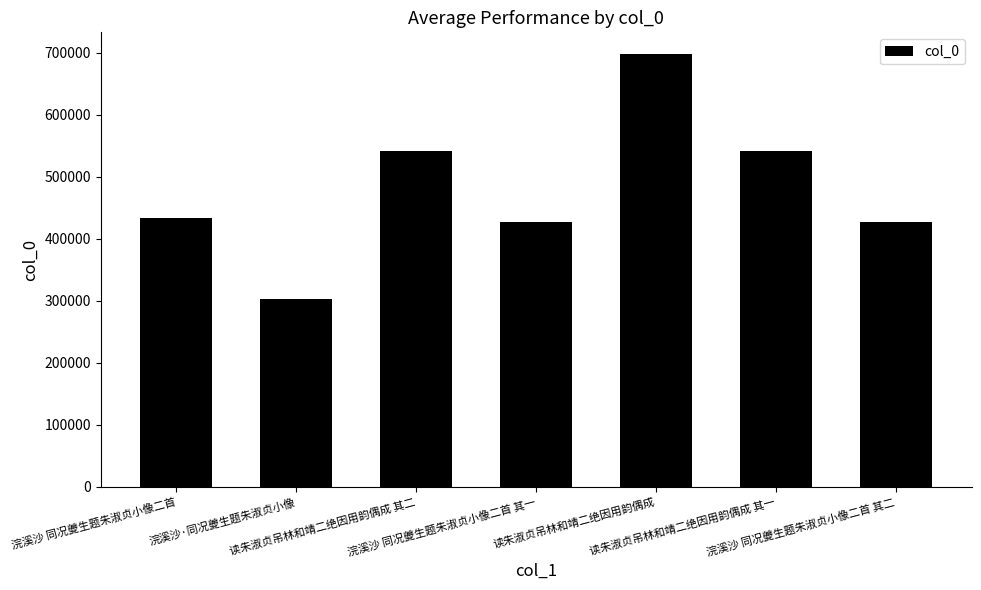

What is the sum of all values?

3371449